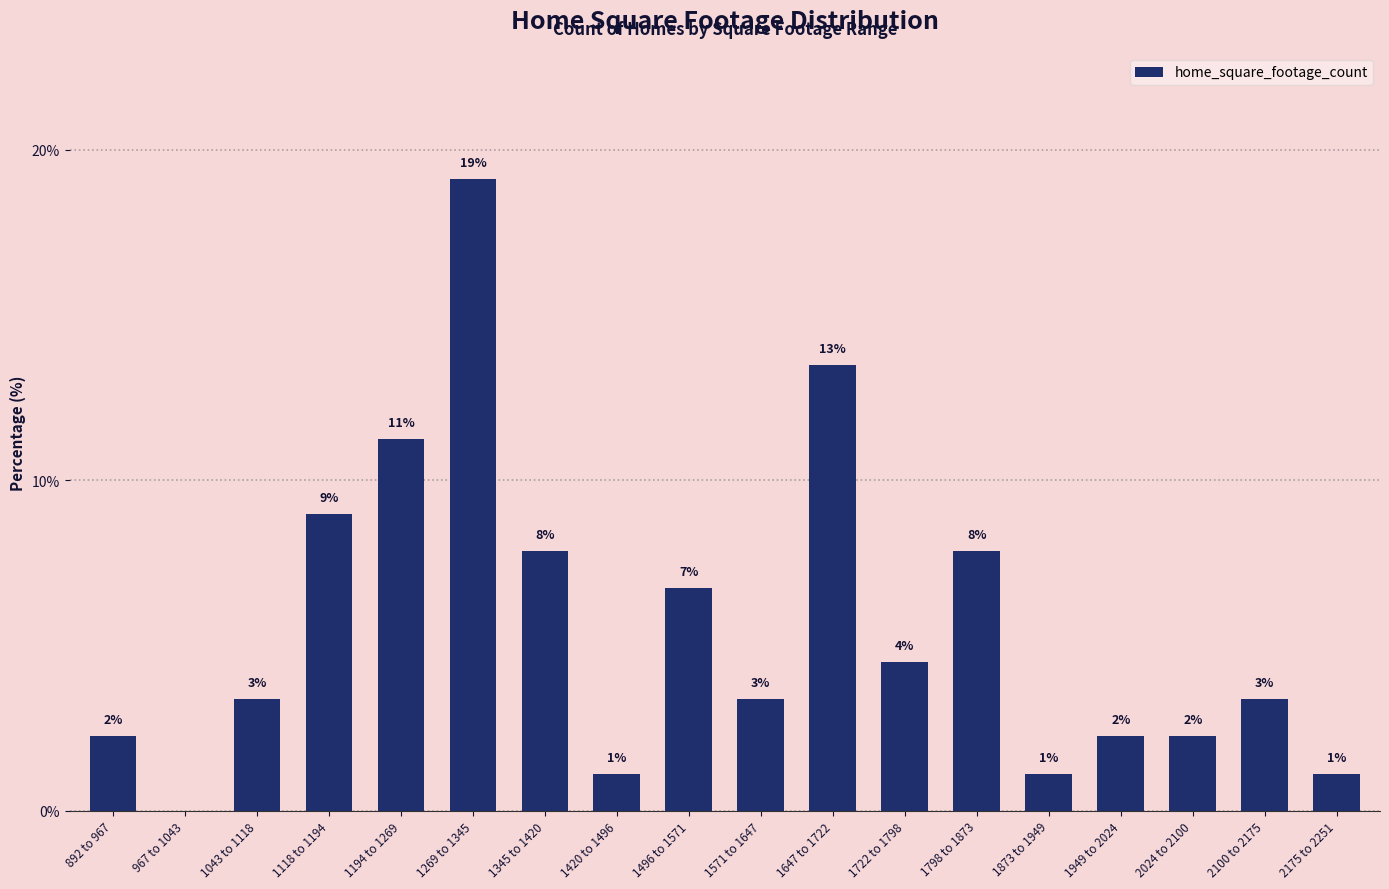

Are the bars horizontal?

No